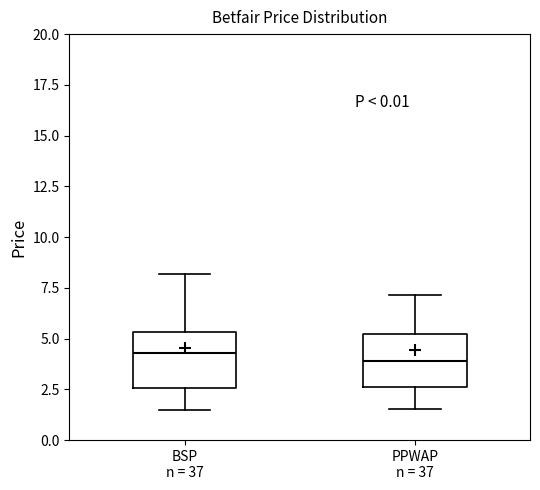

Reading left to right, transcribe this box plot: for each box, give where its median line is, the range the box spans, and where its two whiskers end, as read against the y-axis. The values are not printed on the chart, so give them approximately, as read against the axis.

BSP n = 37: median 4.5, box 2.5 to 5.5, whiskers 1.5 to 8.0
PPWAP n = 37: median 4.0, box 2.5 to 5.0, whiskers 1.5 to 7.0